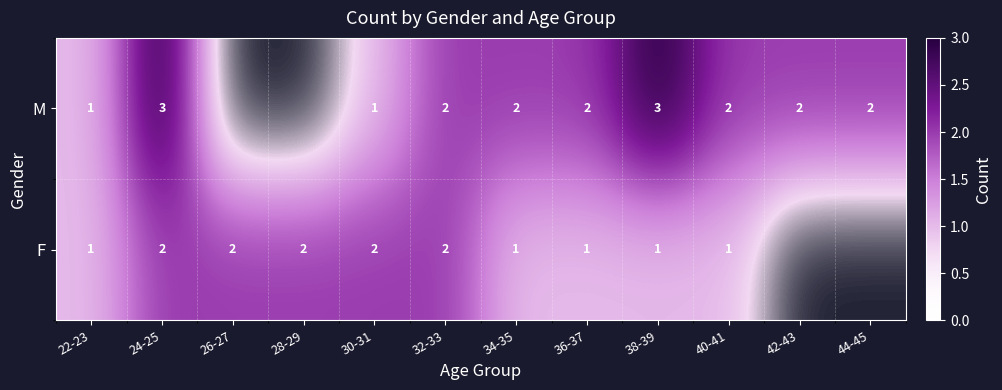

What is the sum of the M values at 42-43 and 40-41?

4